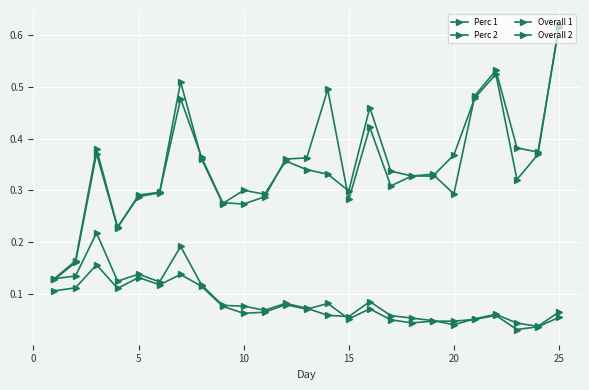

What is the maximum value shown in the chart?

0.6